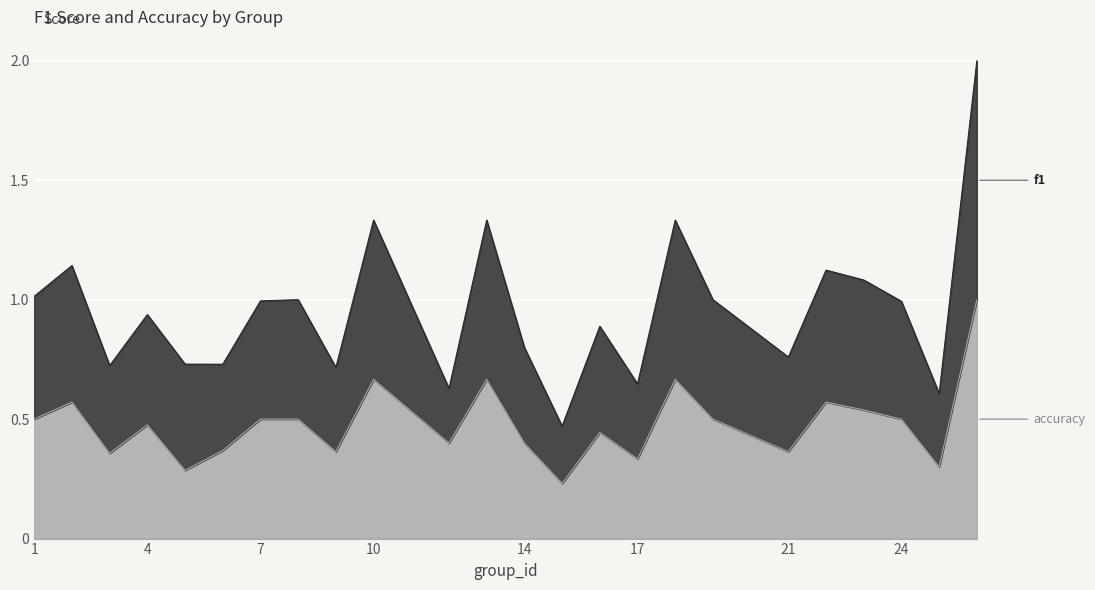

What is the total value across all series at 14?

0.8